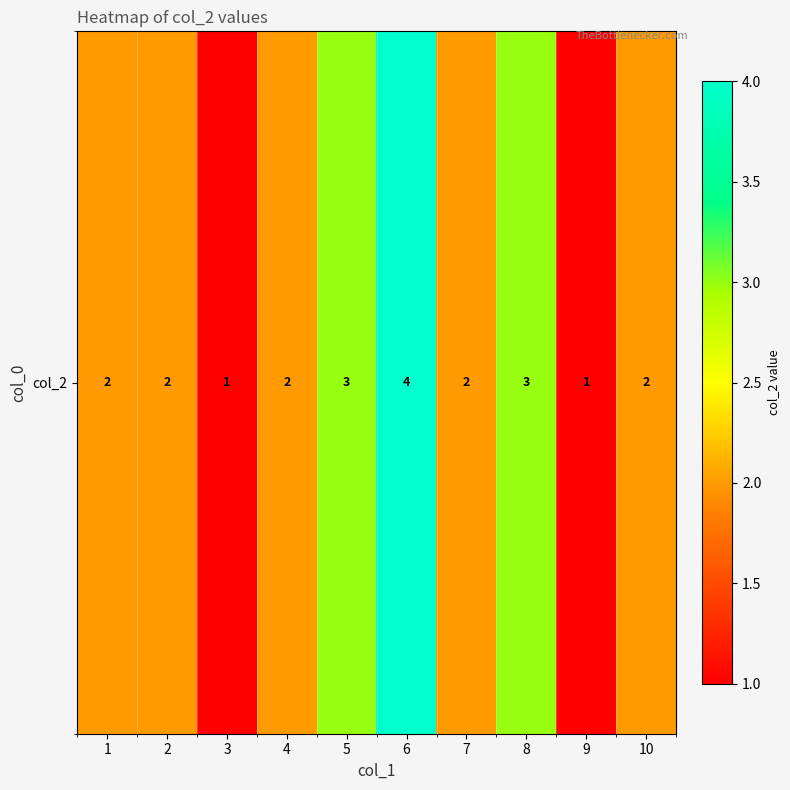

What is the ratio of the value at 7 to the value at 8?

0.7